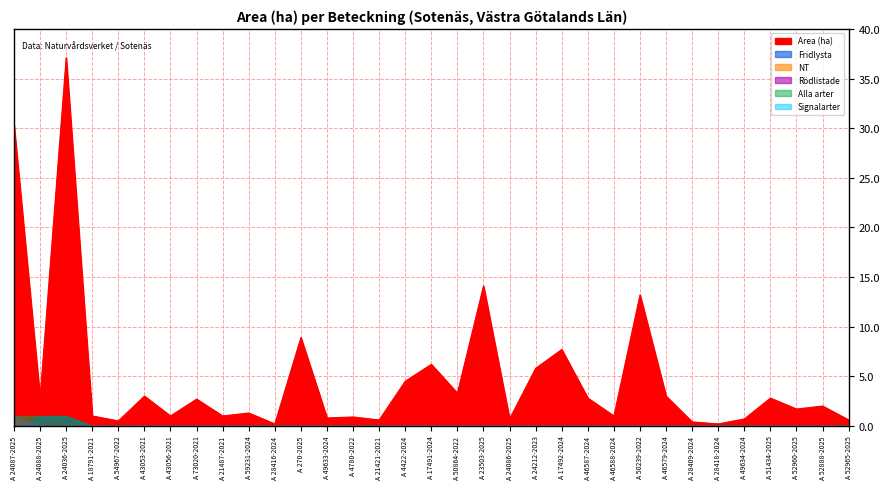

What is the approximate value of Area (ha) at A 4422-2024?

4.5